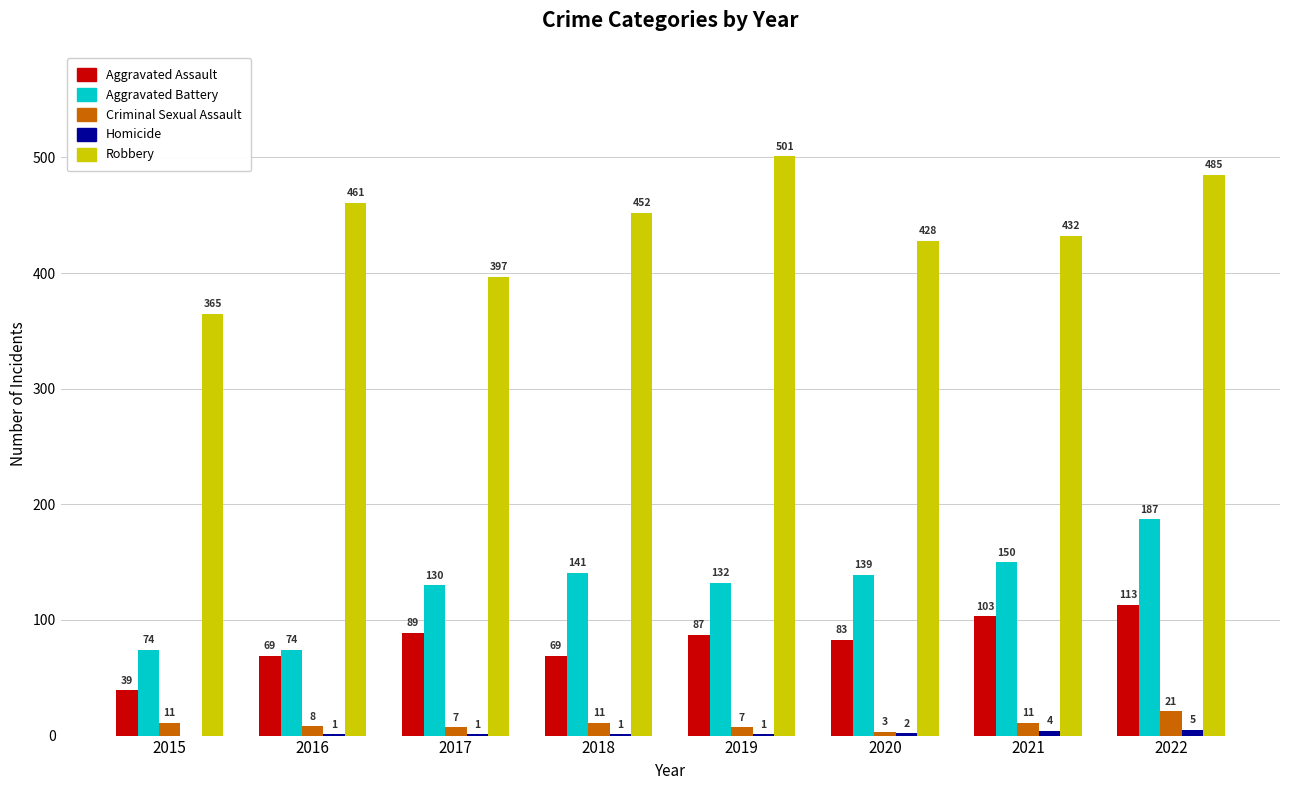

True or false: Aggravated Battery has a value of 50 at 2021.

False